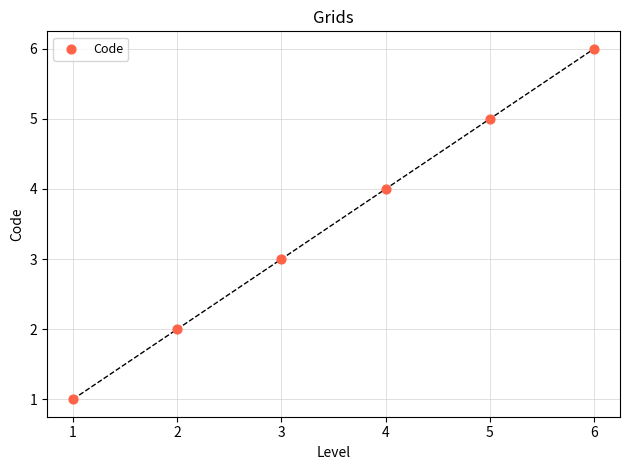

What is the range of Y values (max minus min)?

5